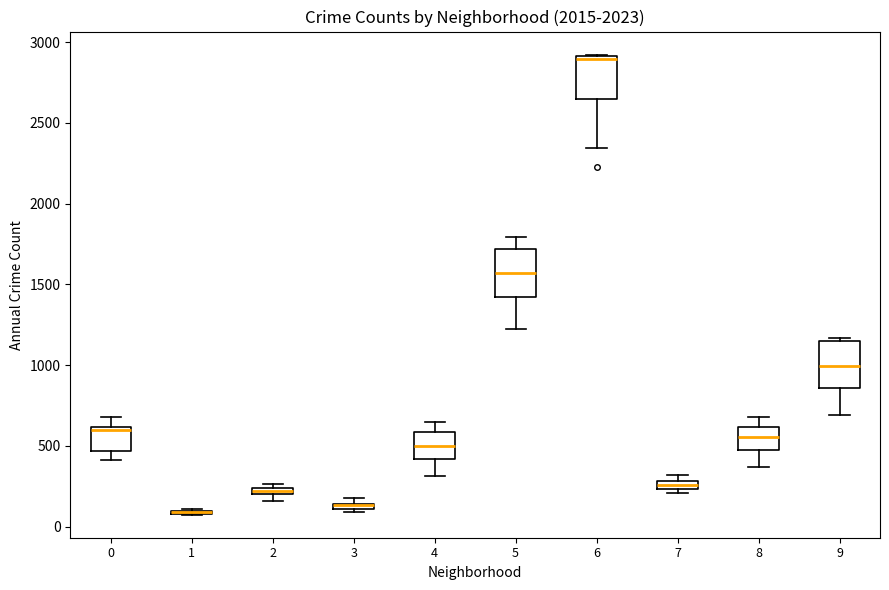

Where is the upper edge of the box at x = 3 on the y-axis? The values are not printed on the chart, so give them approximately, as read against the axis.

150